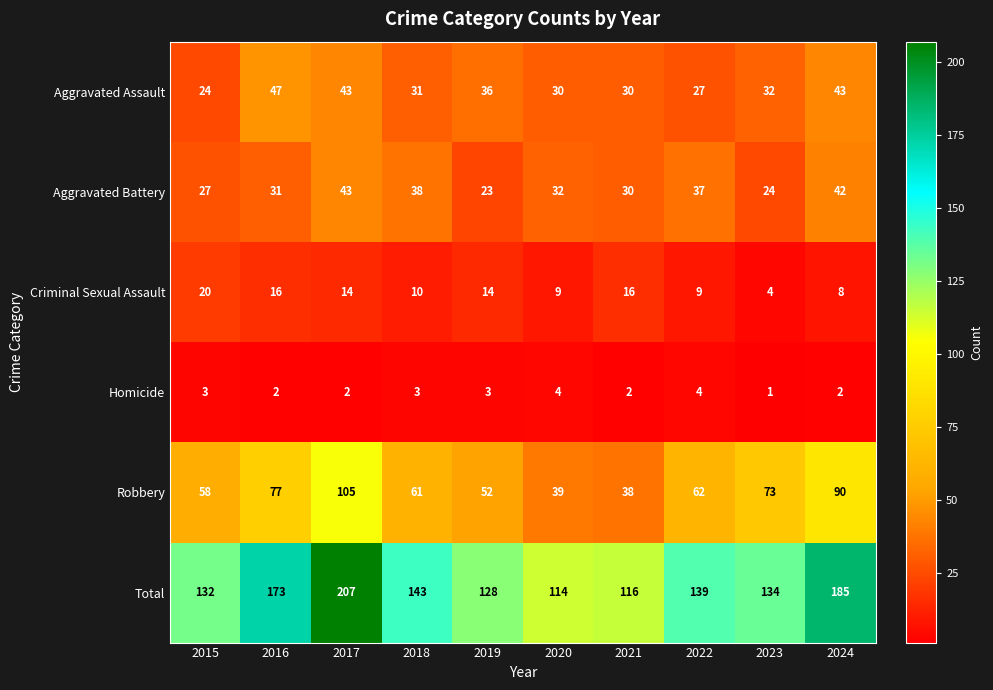

Rank the series at 2023 from lowest to highest value.

Homicide, Criminal Sexual Assault, Aggravated Battery, Aggravated Assault, Robbery, Total